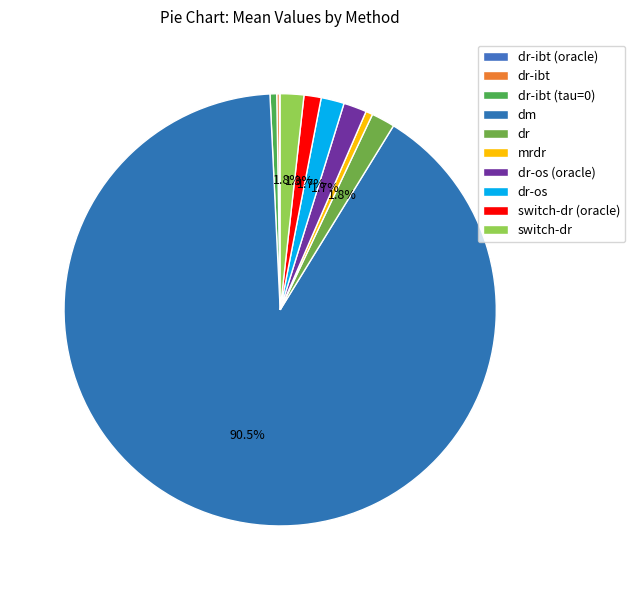

To the nearest percent, what percentage of the pie is dm?

90%